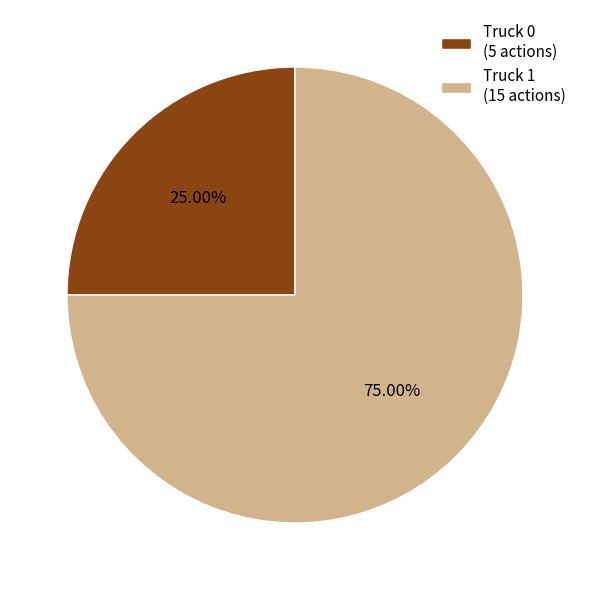

Do Truck 1 and Truck 0 together represent more than half of the pie?

Yes